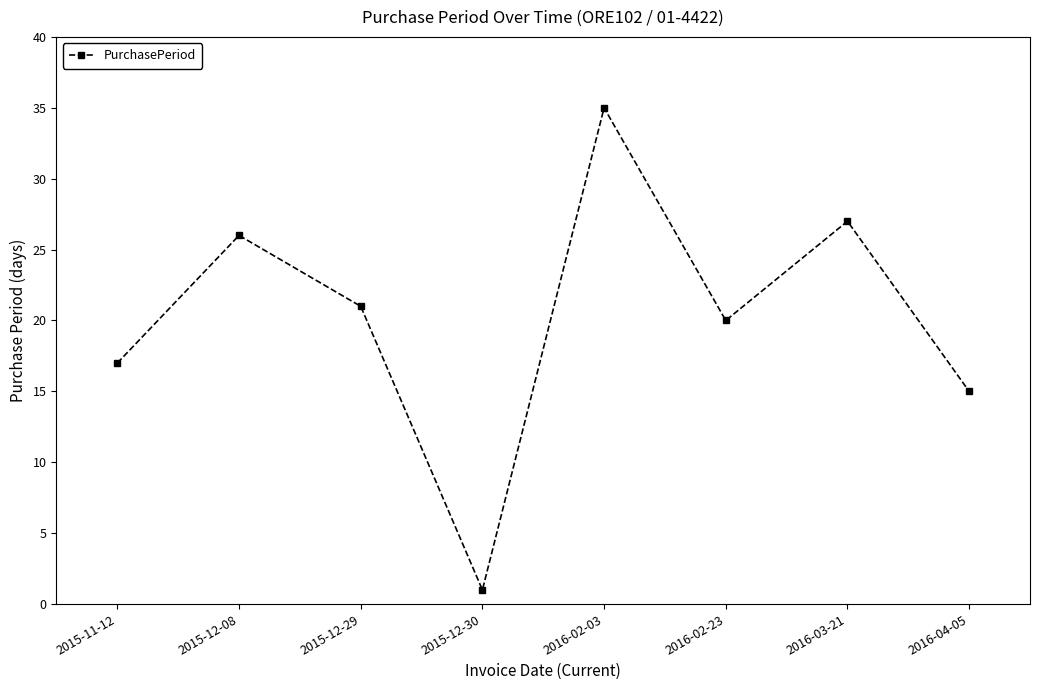

What position from the left is 2016-02-03?

5